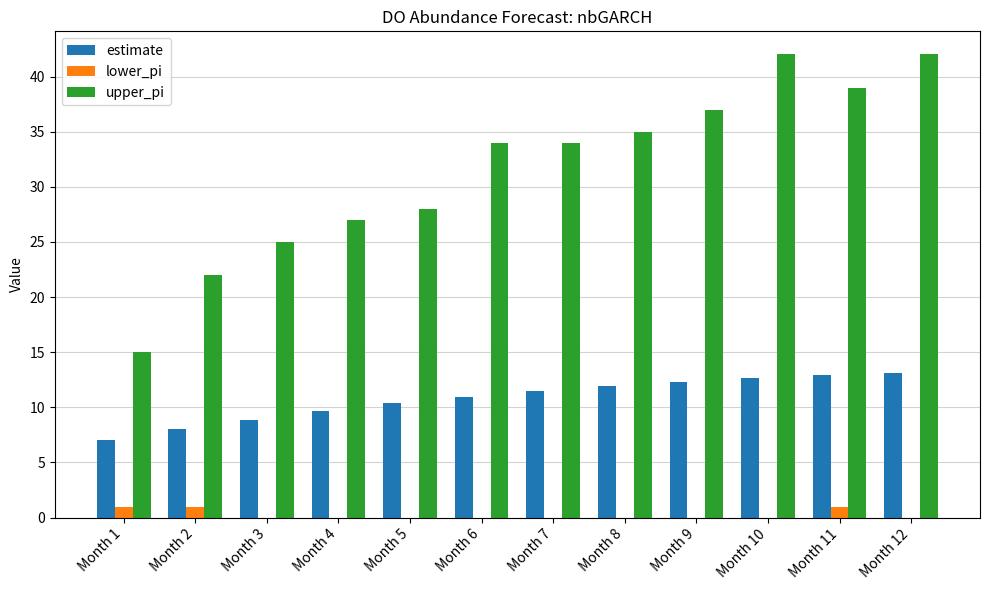

What are all the series names shown in the legend?

estimate, lower_pi, upper_pi